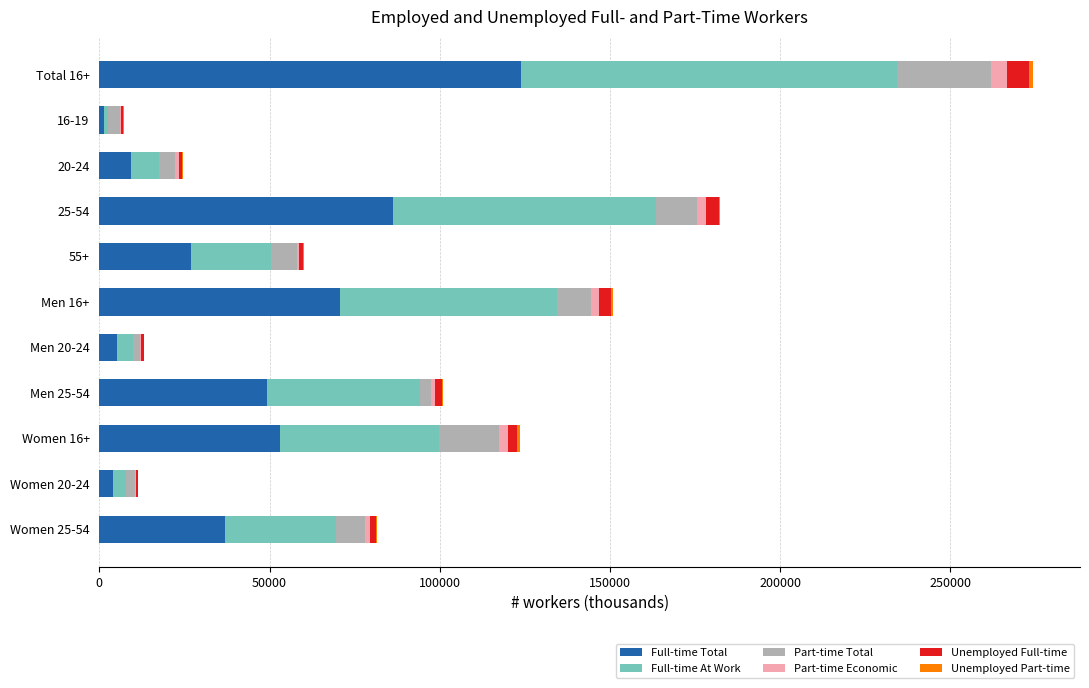

At which category is the sum across all series the highest?

Total 16+